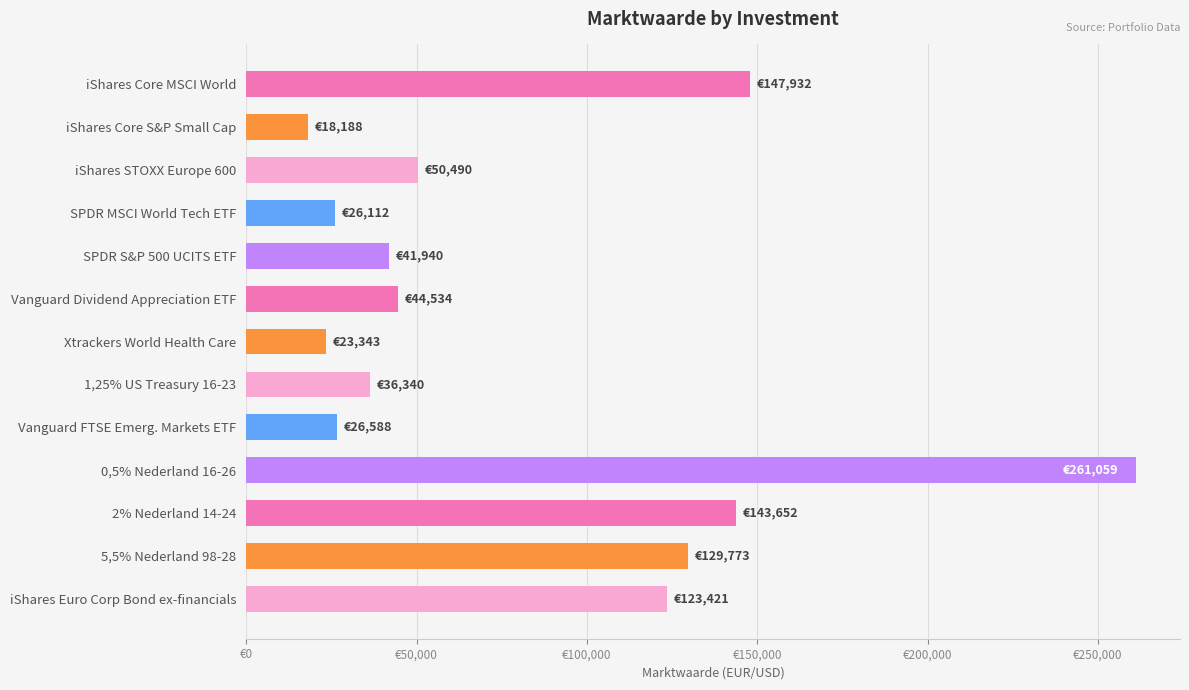

What is the smallest value displayed?

18188